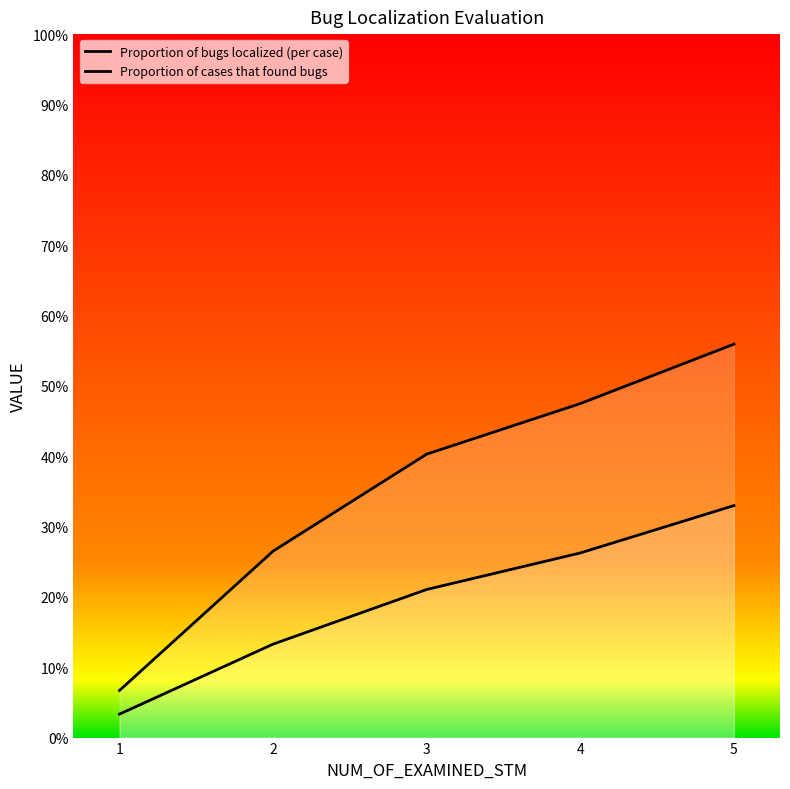

What is the value of the Proportion of bugs localized (per case) point at the 2nd from the left?

0.1